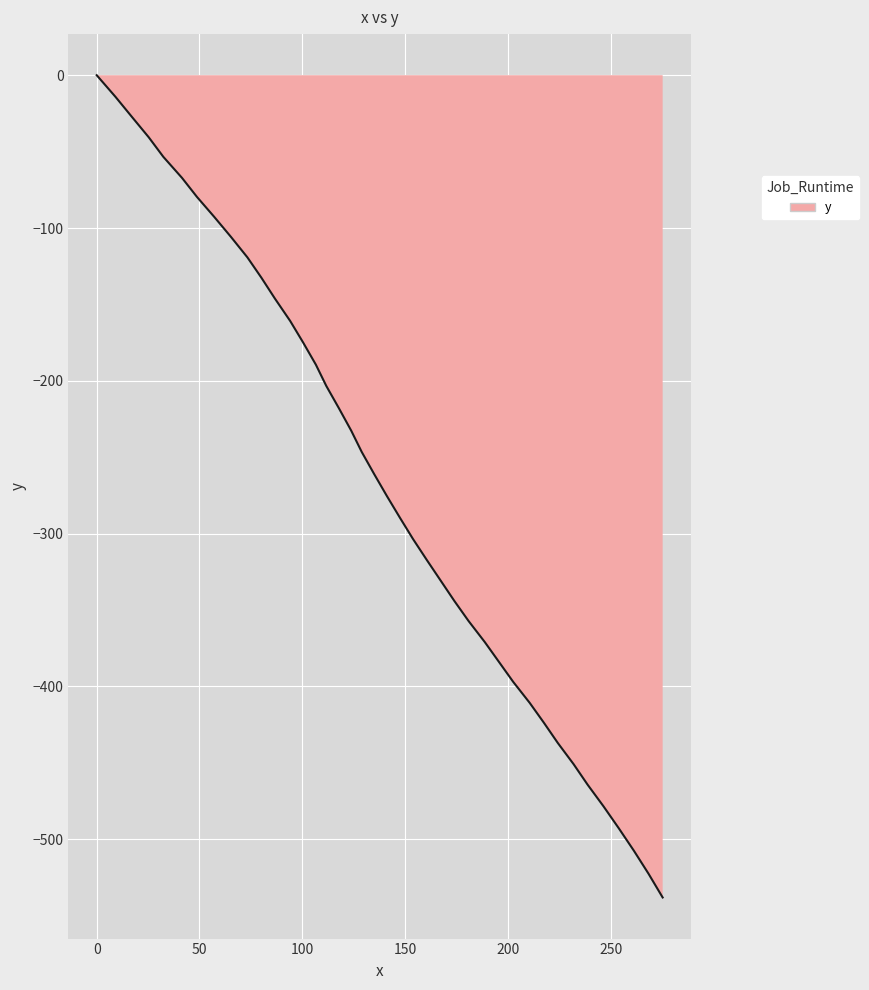

What is the smallest value displayed?

-538.1